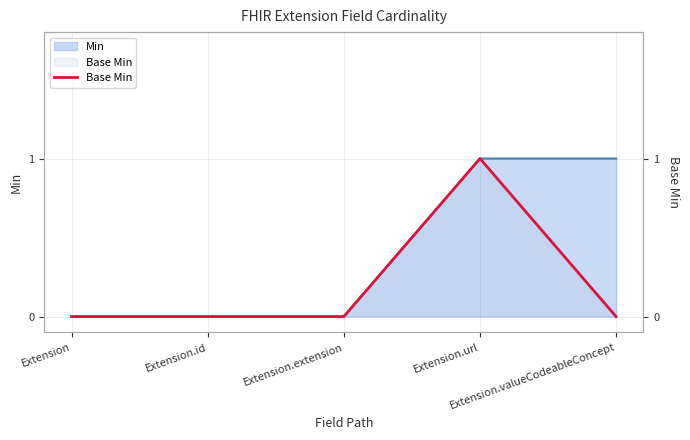

The chart shows a value of -1 at Extension.valueCodeableConcept. True or false?

False